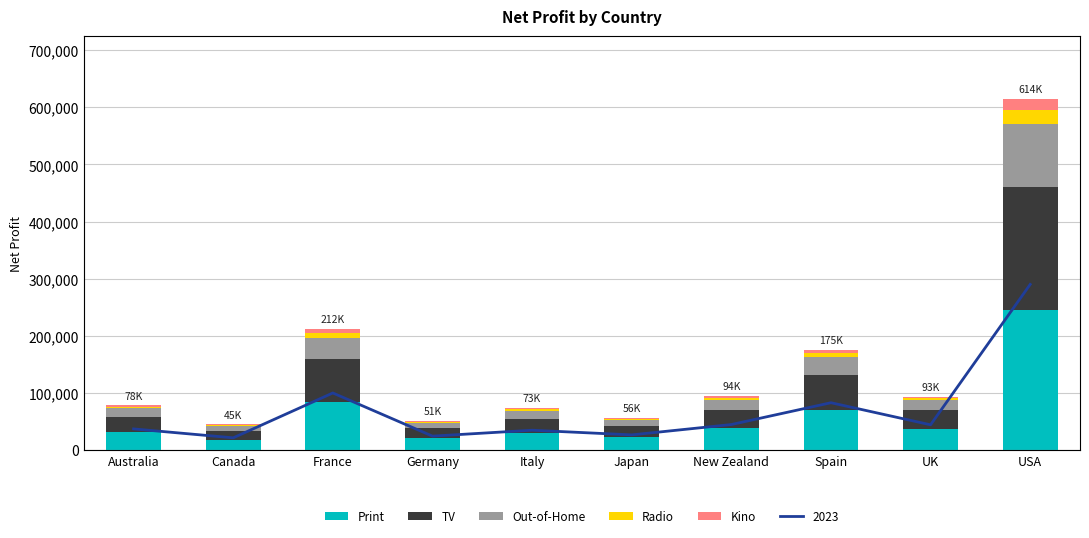

At which label is Radio closest to 13189?

France